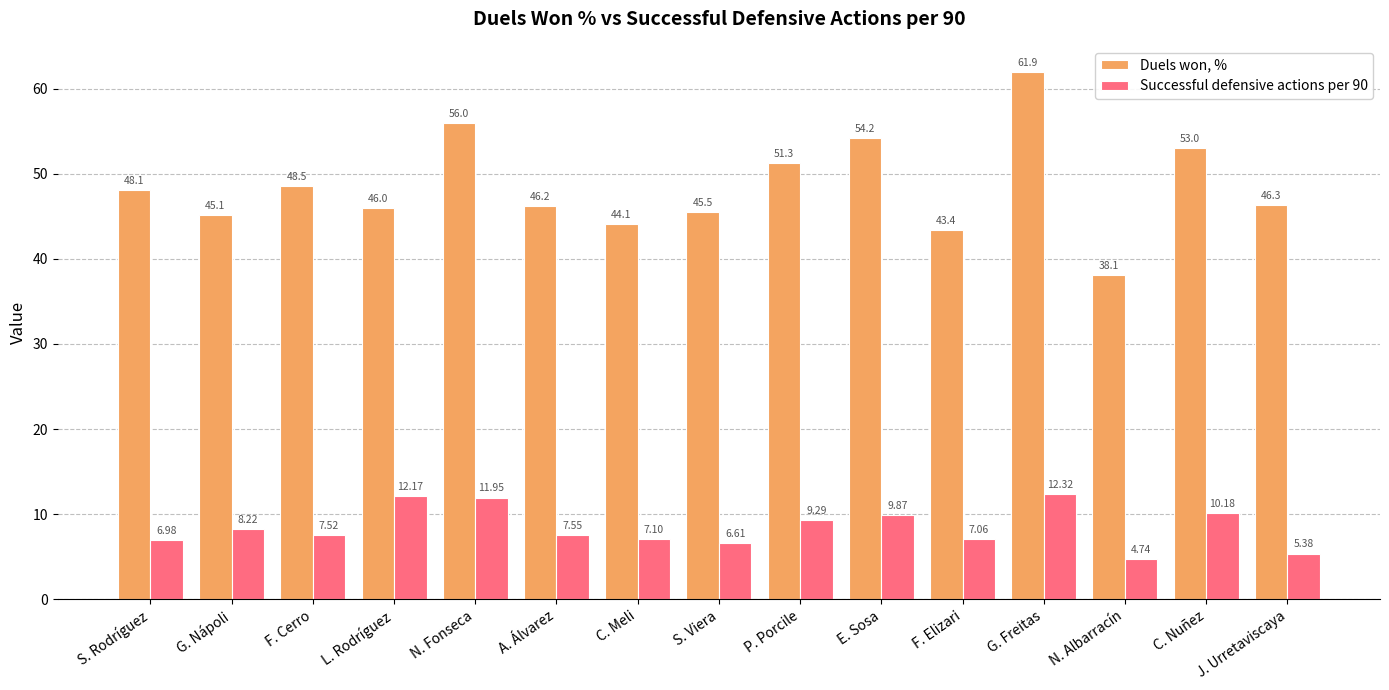

Which series has the largest range (max minus min)?

Duels won, %